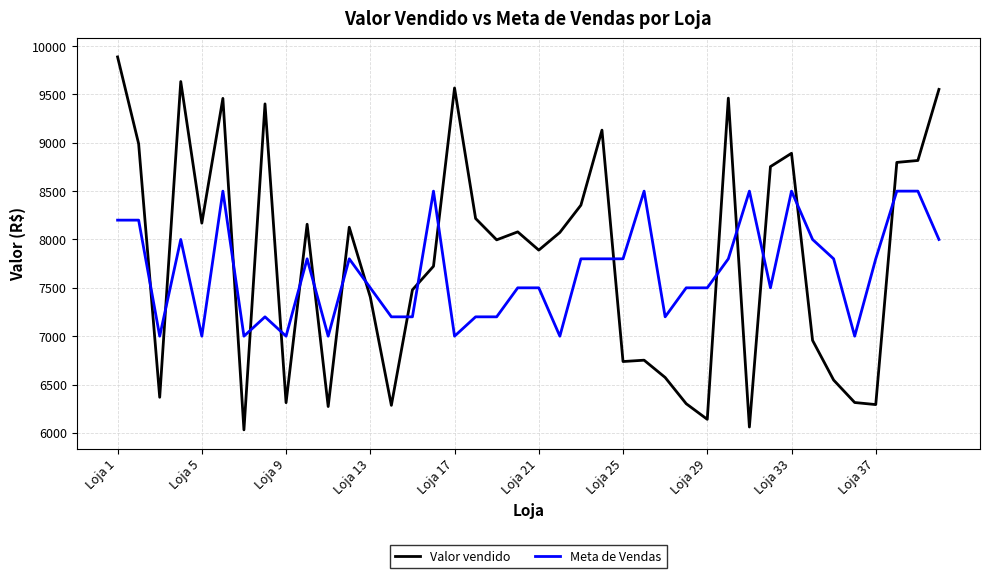

Rank the series by their maximum value, from lowest to highest.

Meta de Vendas, Valor vendido